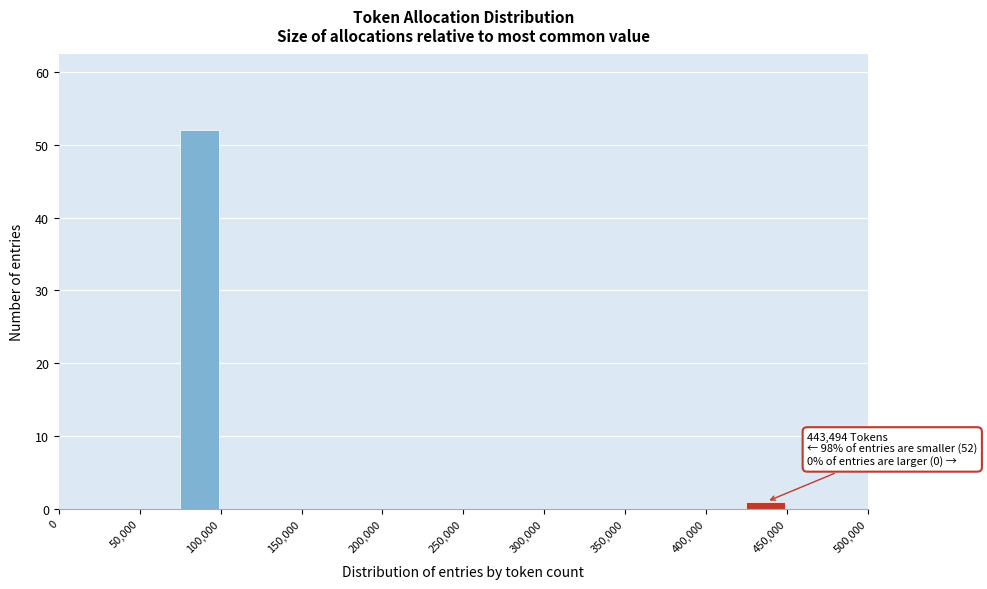

Over which range of the x-axis is the bar tallest?

75000 to 100000